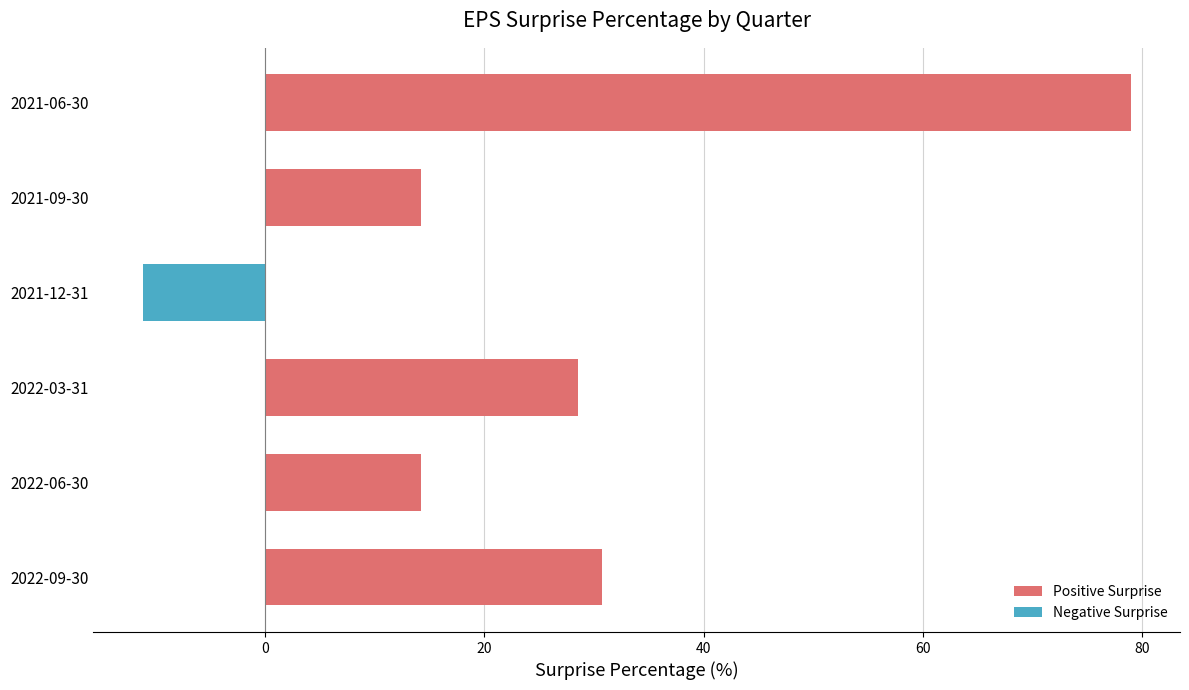

Is it true that Negative Surprise equals 7.5 at 2021-09-30?

False